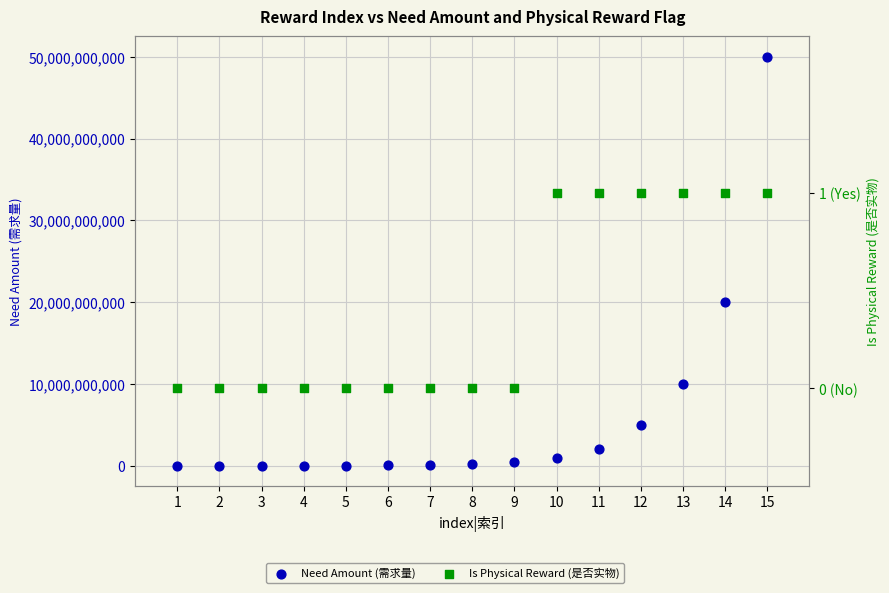

At how many categories does at least one series exceed 24516971853?

1